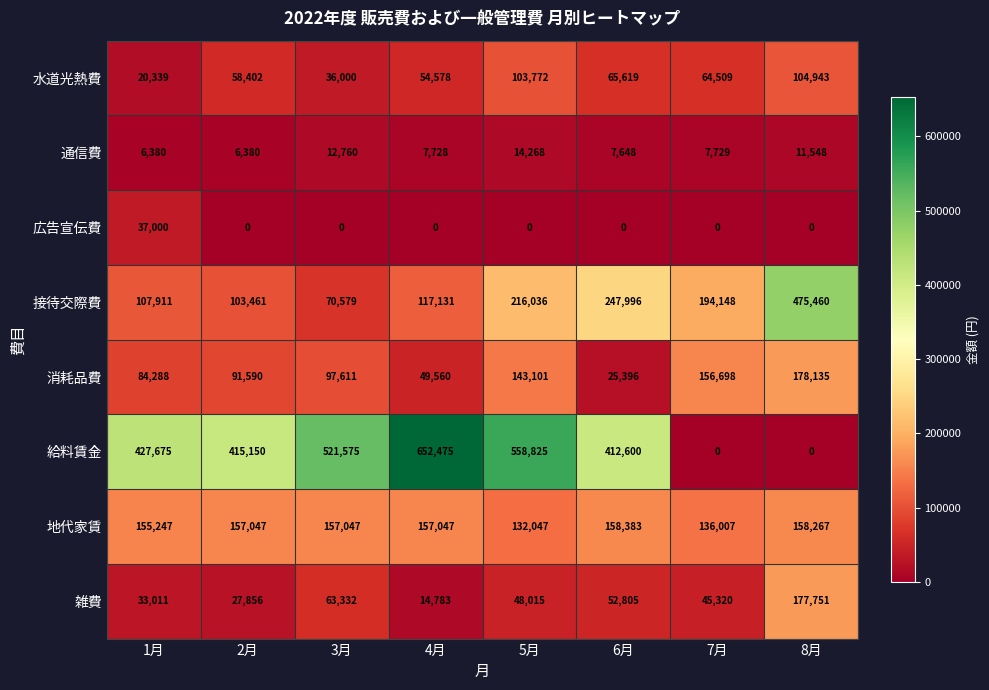

At 4月, list the series in order from smallest to largest.

広告宣伝費, 通信費, 雑費, 消耗品費, 水道光熱費, 接待交際費, 地代家賃, 給料賃金